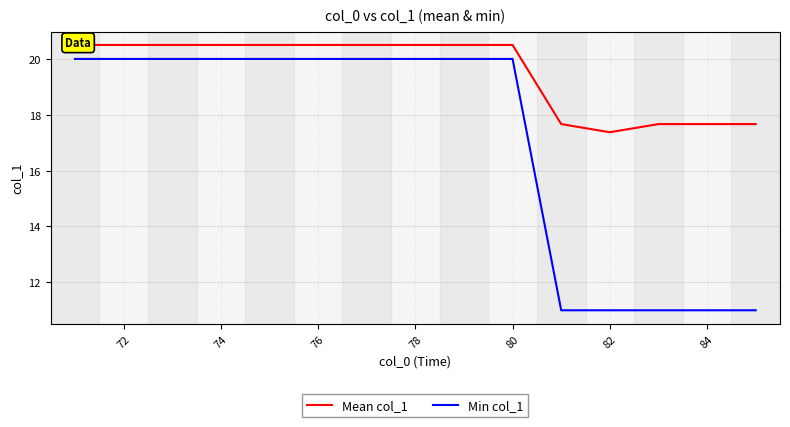

What is the lowest value of the Min col_1 series?

11